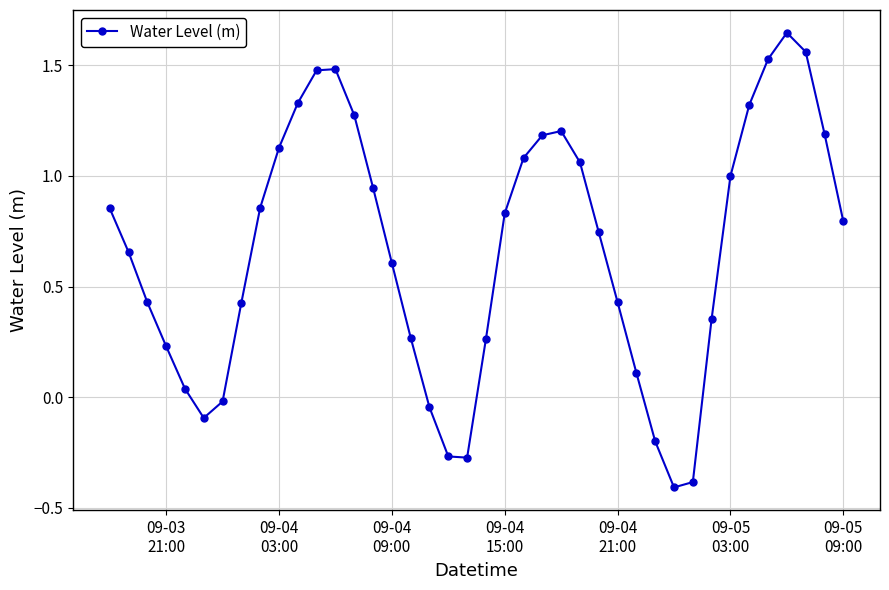

What is the smallest value displayed?

-0.4